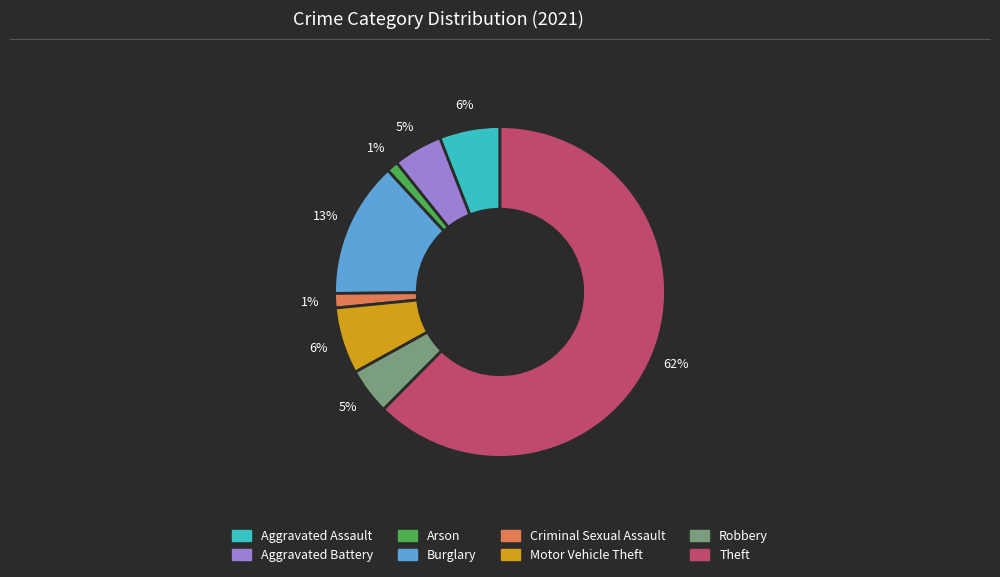

Is it true that Motor Vehicle Theft is 14% of the pie?

False